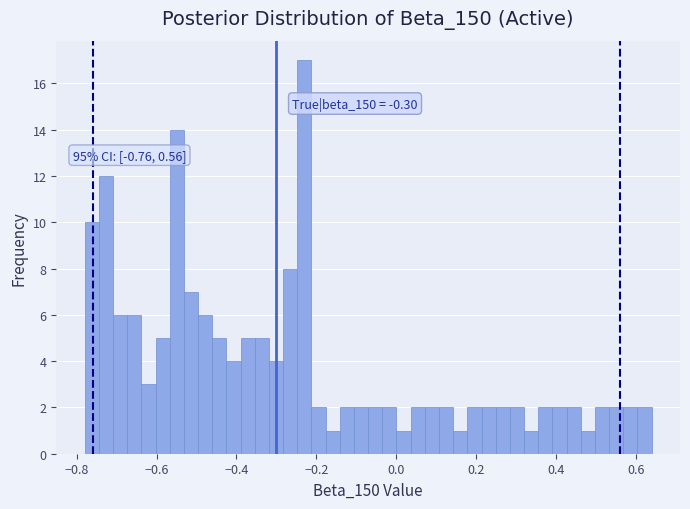

Around what value on the x-axis is the tallest bar? Give the approximate position of its centre, as read against the axis.

-0.22